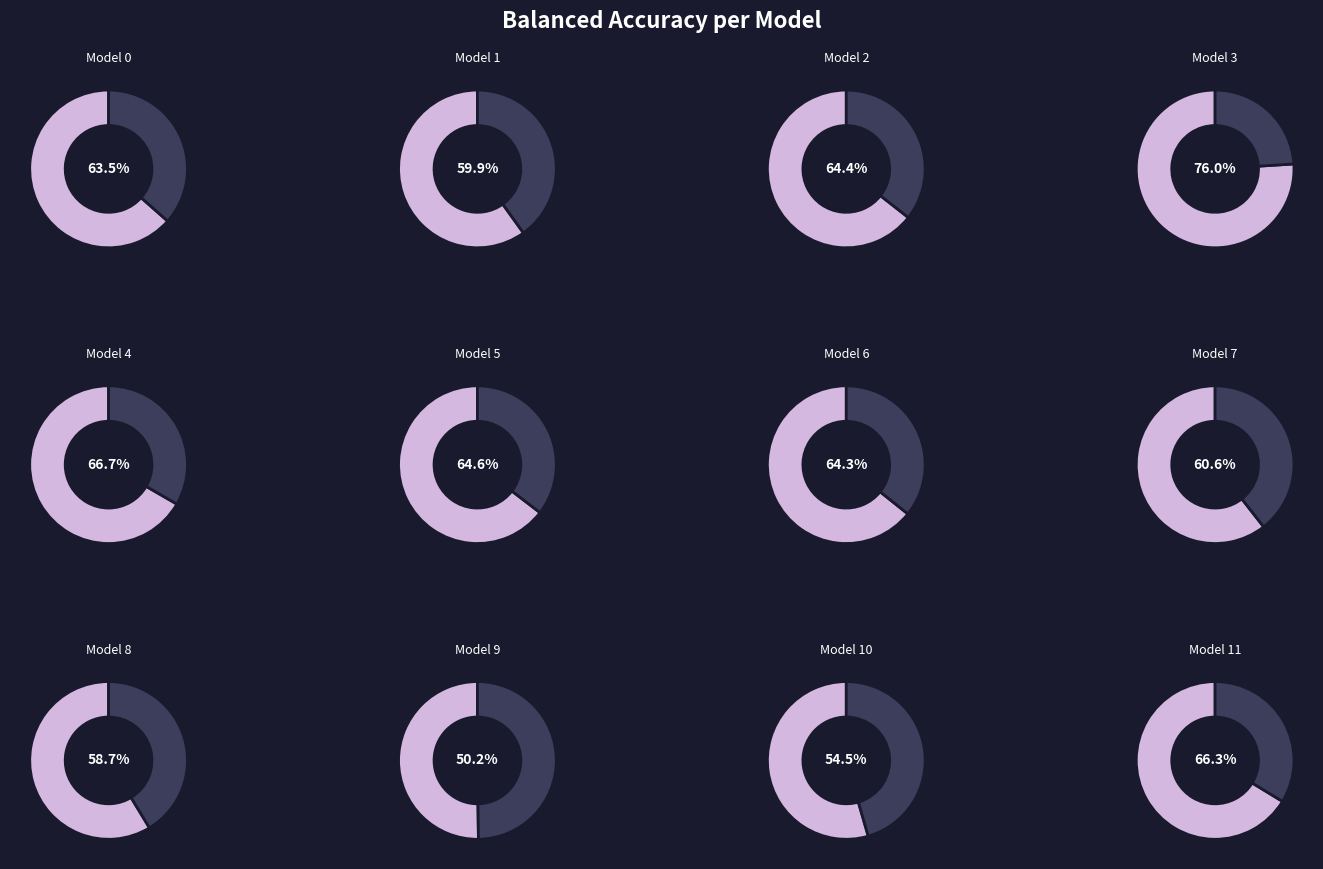

Which has a higher value, 8 or 11?

11